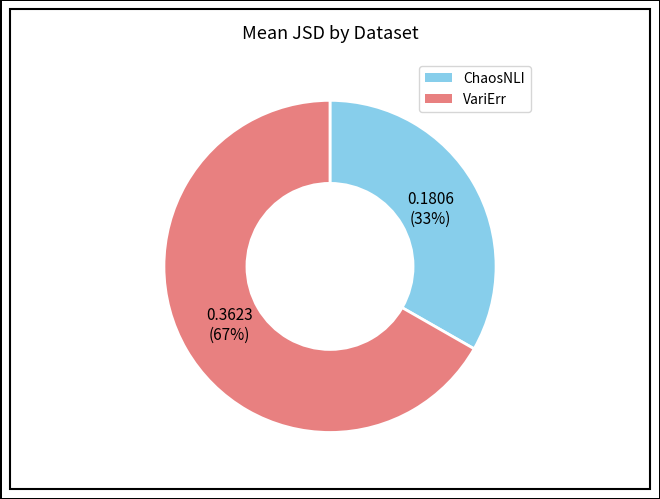

How many slices are in this pie chart?

2